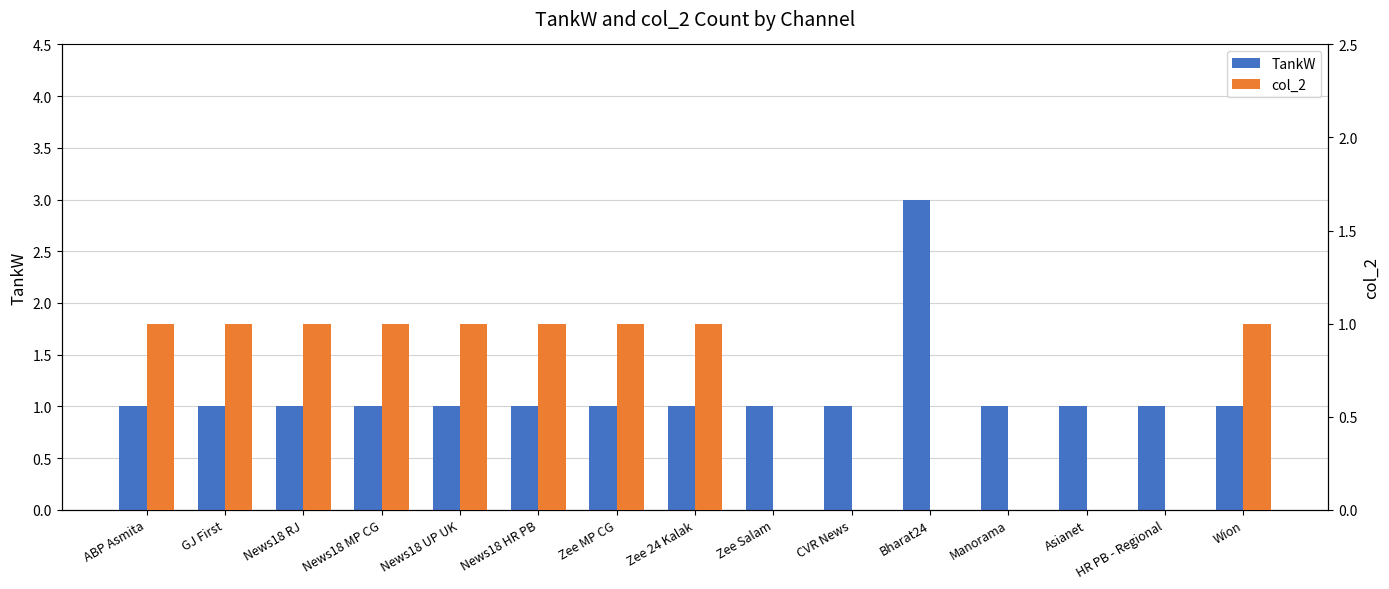

What is the sum of the TankW values at Zee MP CG and CVR News?

2